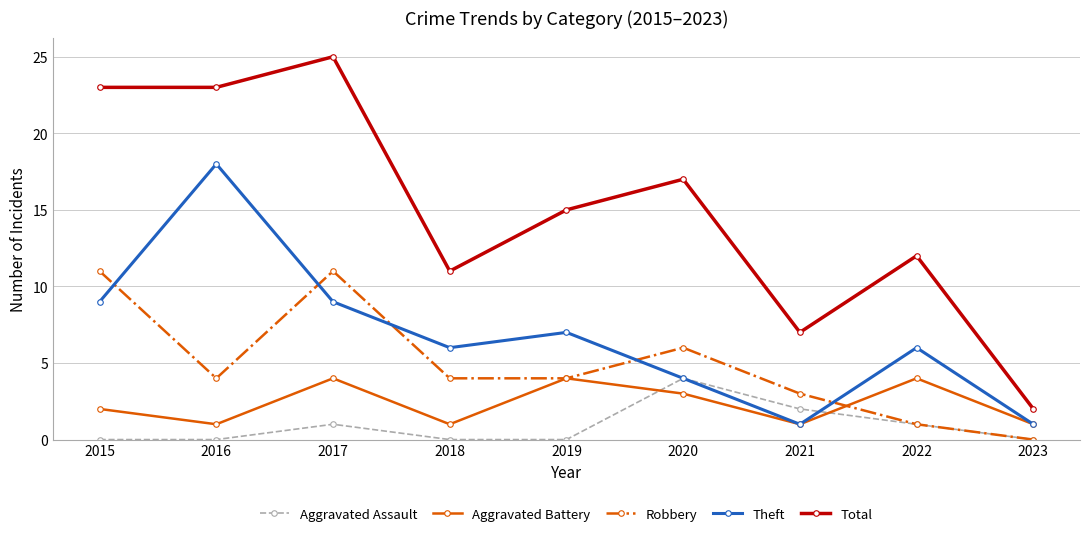

What is the minimum value for Aggravated Battery?

1